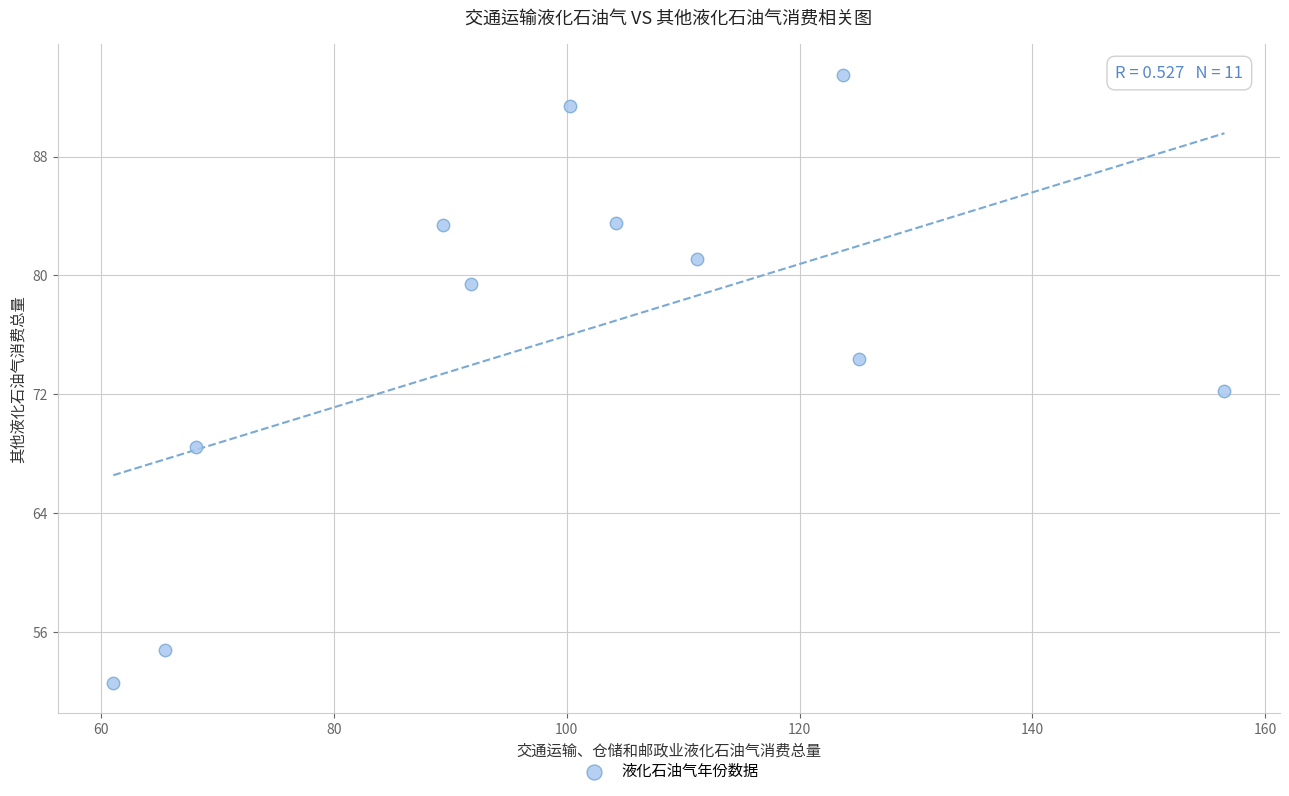

What Y value in the scatter plot is closest to 73?

72.2